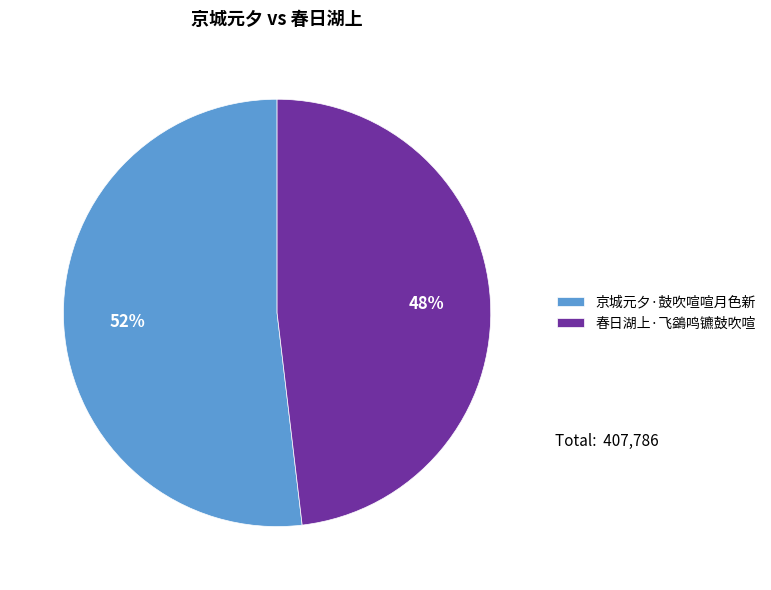

What is the ratio of the value at 春日湖上·飞鷁鸣镳鼓吹喧 to the value at 京城元夕·鼓吹喧喧月色新?

0.9